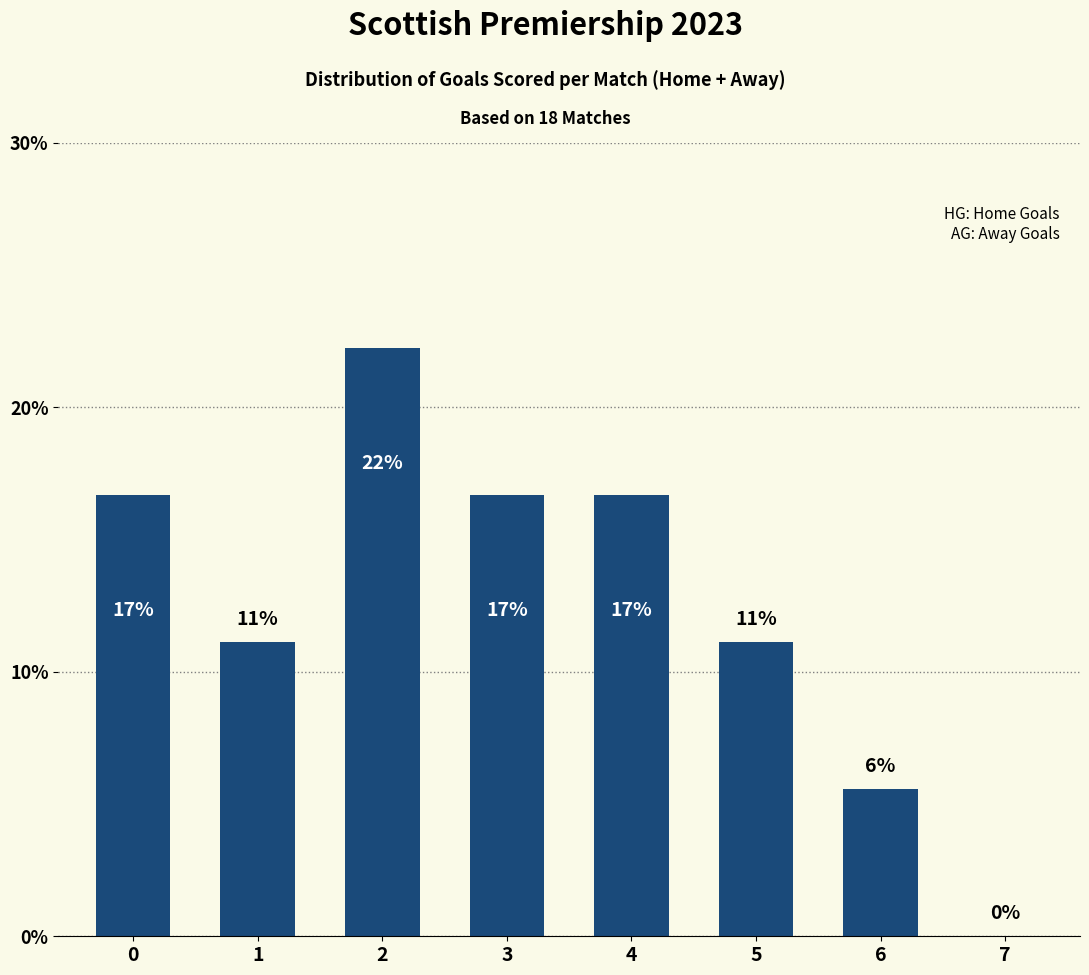

Reading left to right, transcribe all the data shown in this chart.

0=16.7	1=11.1	2=22.2	3=16.7	4=16.7	5=11.1	6=5.6	7=0.0